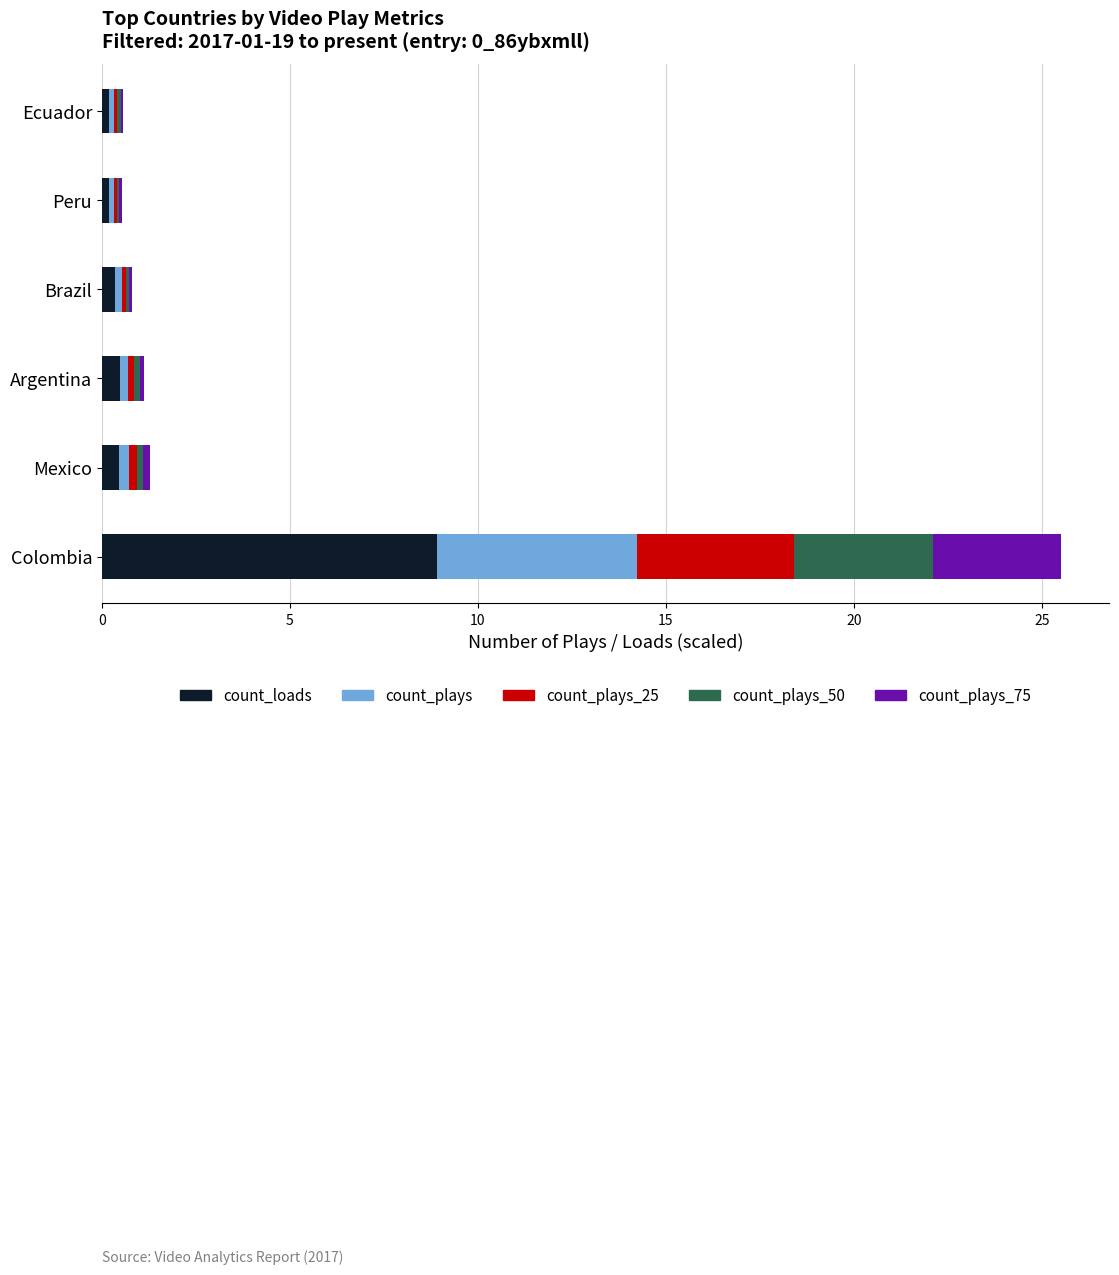

At which category is the sum across all series the highest?

Colombia